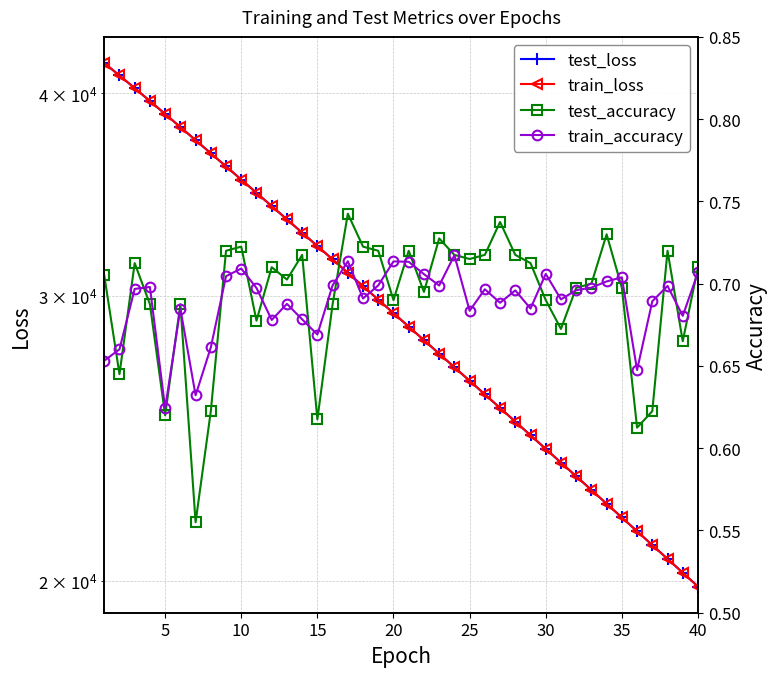

What is the sum of all test_loss values?

1184942.4